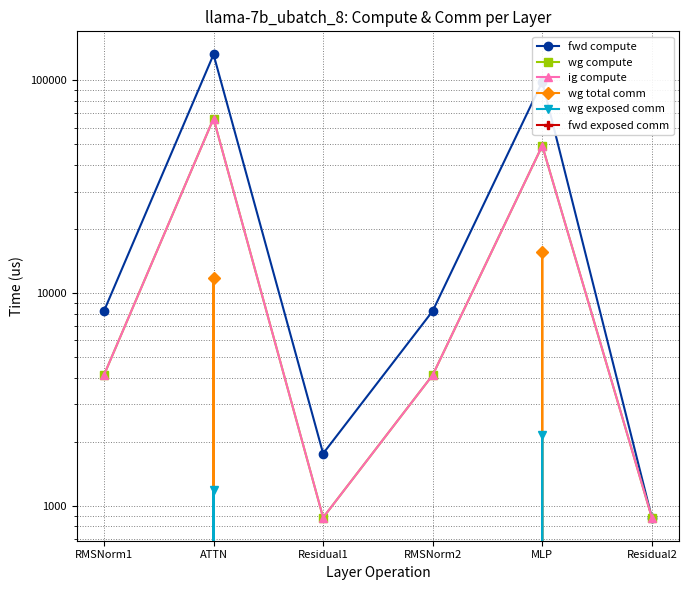

The wg total comm series shows 15762.0 at ATTN. True or false?

False